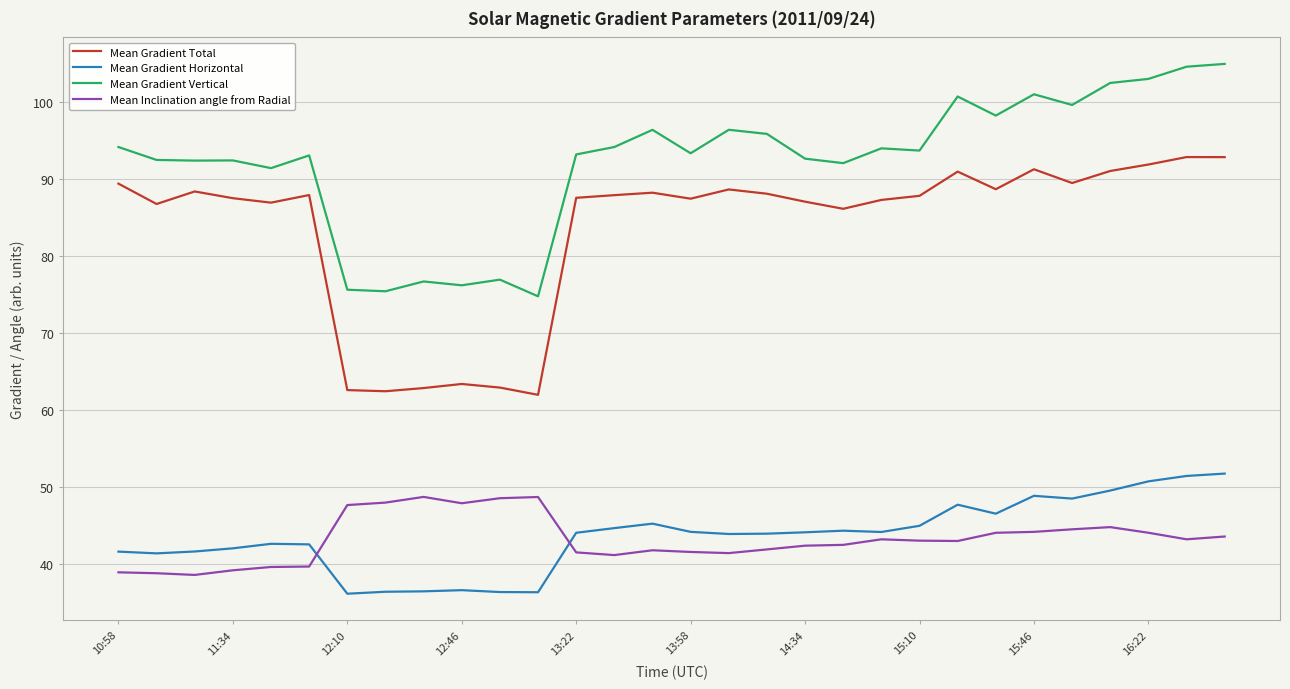

What are all the series names shown in the legend?

Mean Gradient Total, Mean Gradient Horizontal, Mean Gradient Vertical, Mean Inclination angle from Radial